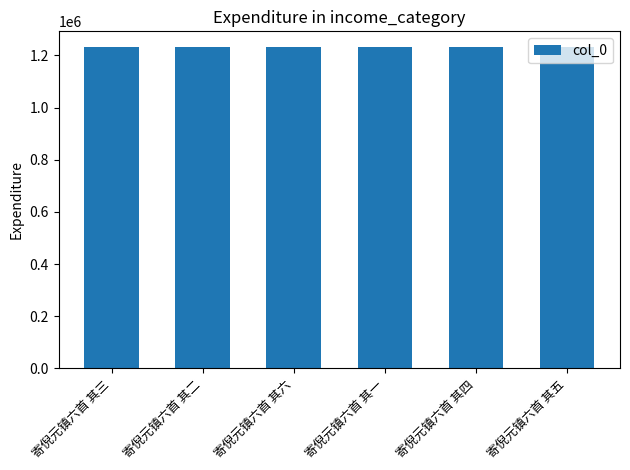

Is it true that the value at 寄倪元镇六首 其二 is 1230607?

True